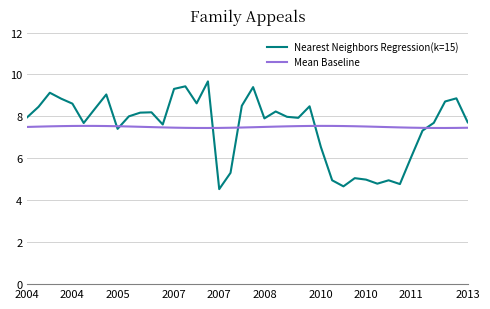

Rank the series by their maximum value, from highest to lowest.

Nearest Neighbors Regression(k=15), Mean Baseline